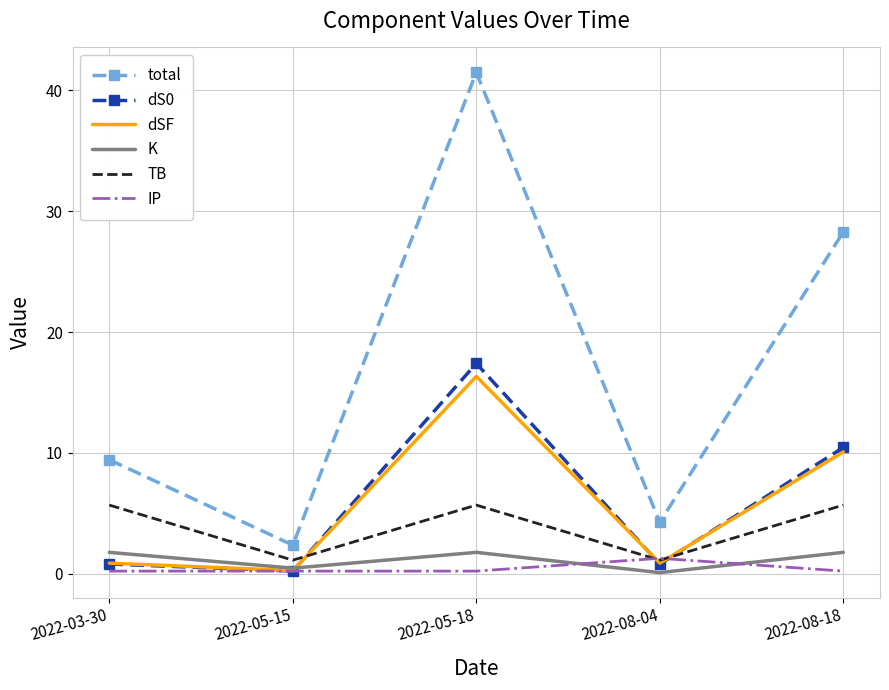

What is the difference between the maximum and minimum values in the TB series?

4.6